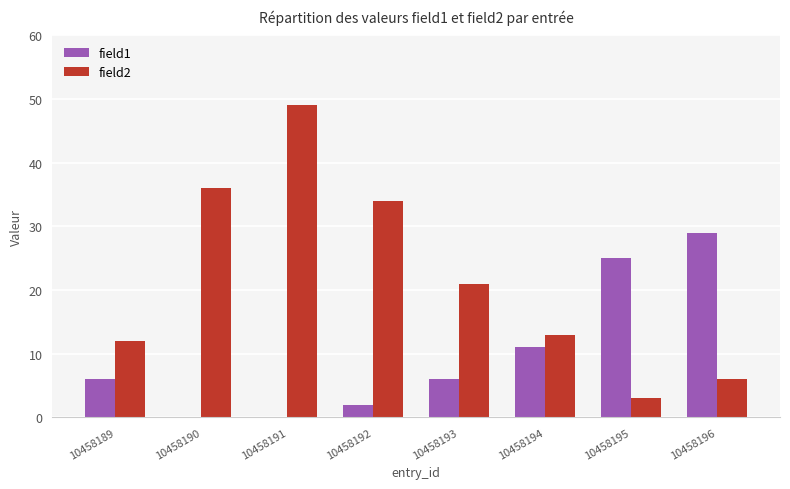

Between 10458191 and 10458192, which series saw the biggest shift?

field2